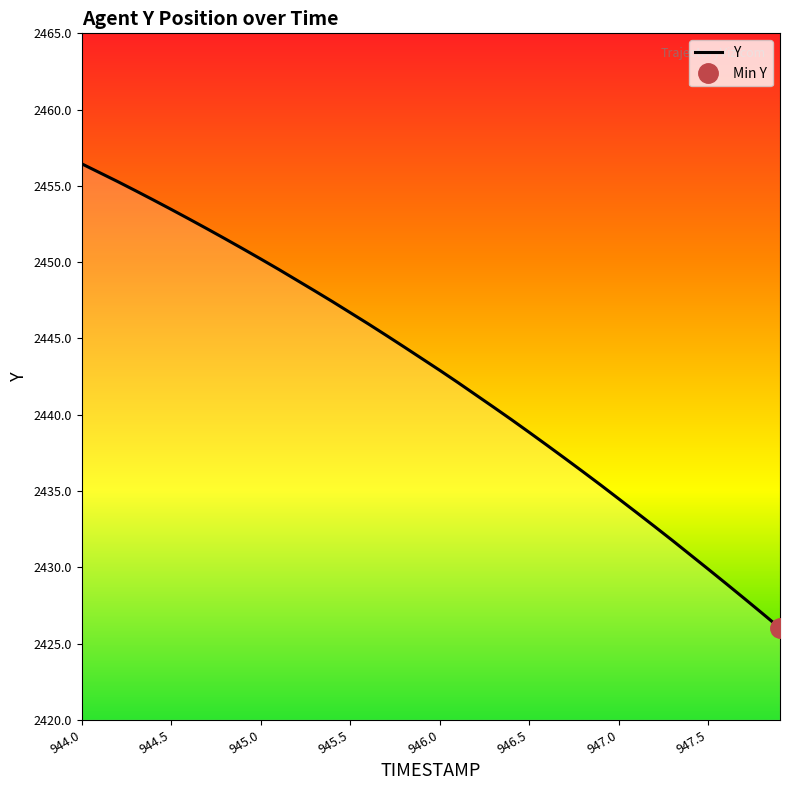

The value at 33 is 533.6. True or false?

False